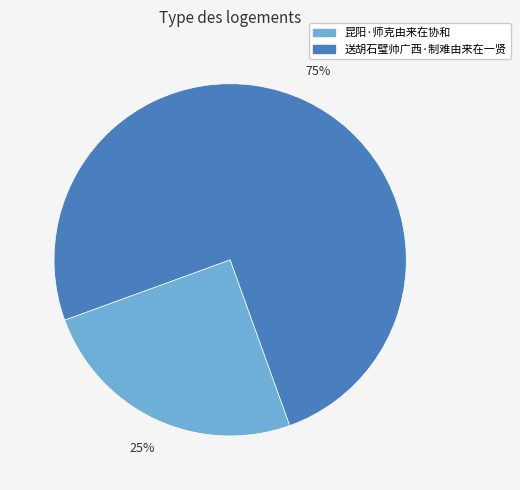

Which slice is the largest?

送胡石璧帅广西·制难由来在一贤